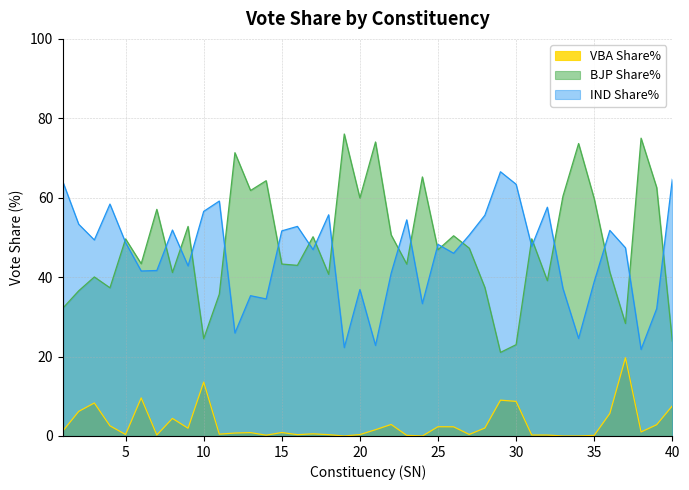

What is the sum of the BJP Share% values at 1 and 10?

56.8